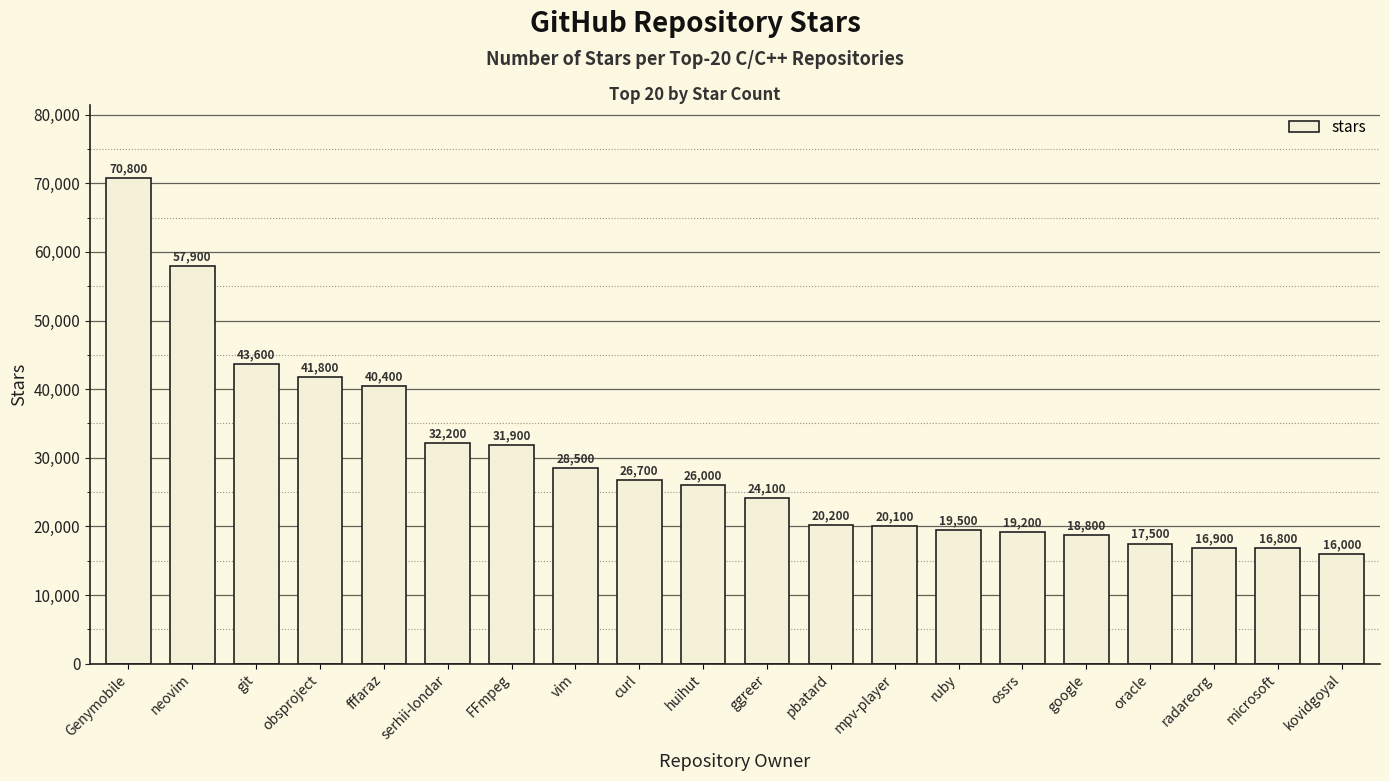

What is the label of the 20th bar from the left?

kovidgoyal